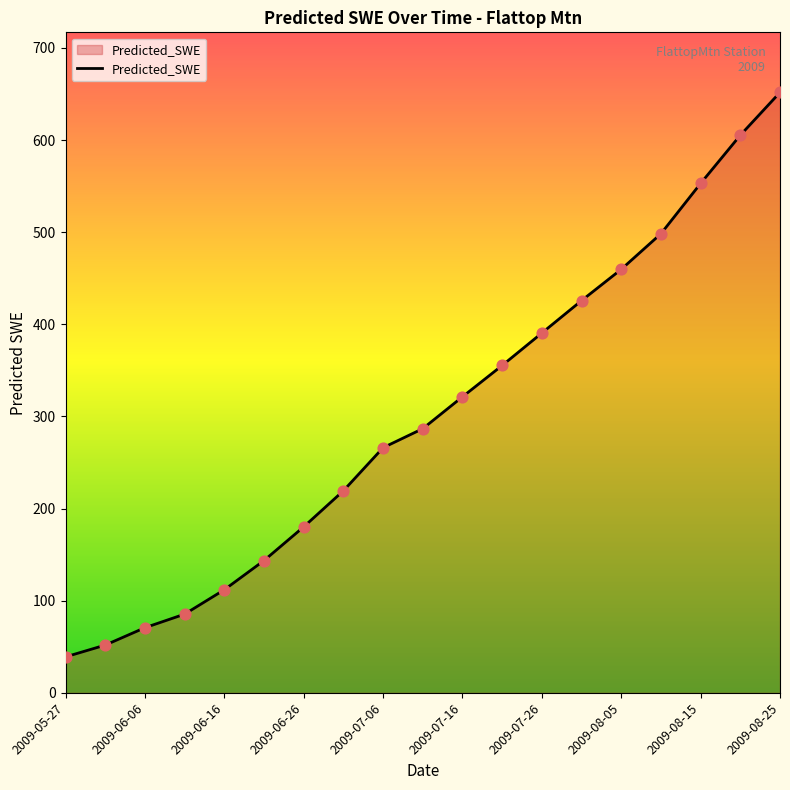

What is the difference between the maximum and minimum values?

612.8